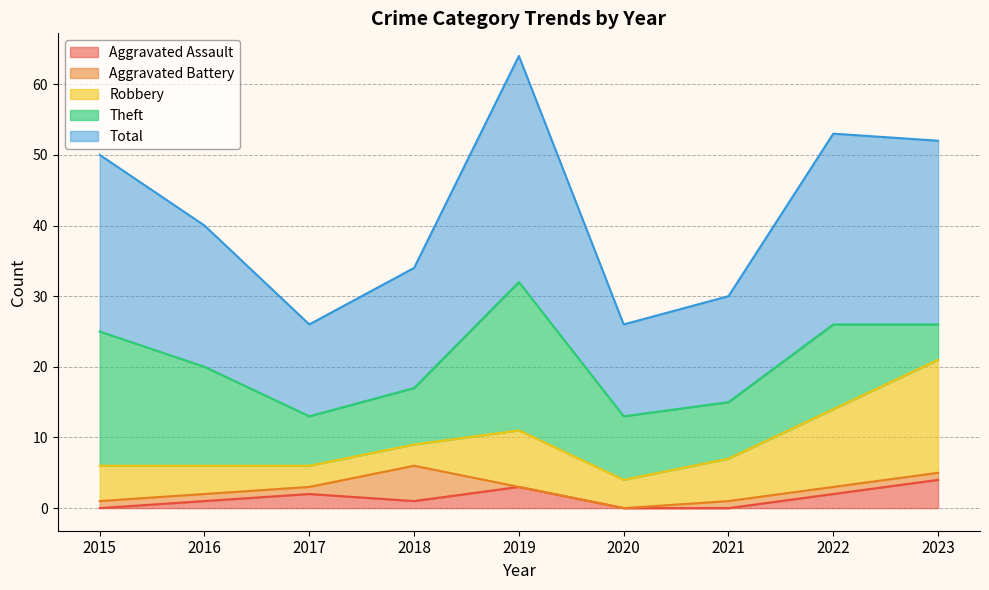

Reading left to right, what are all the values shown in this chart?

Aggravated Assault: 0	1	2	1	3	0	0	2	4
Aggravated Battery: 1	1	1	5	0	0	1	1	1
Robbery: 5	4	3	3	8	4	6	11	16
Theft: 19	14	7	8	21	9	8	12	5
Total: 25	20	13	17	32	13	15	27	26